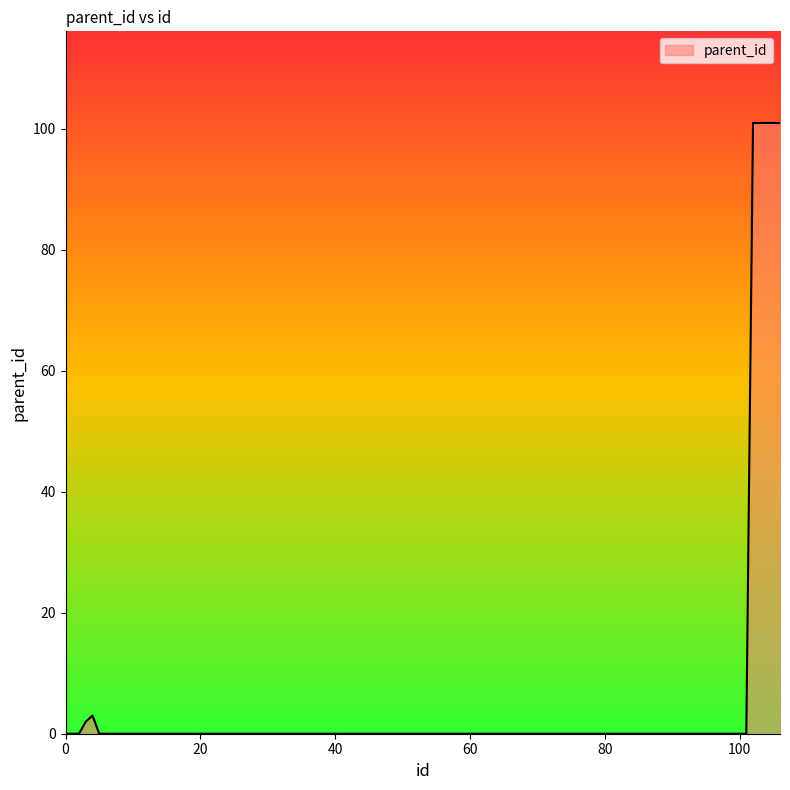

What is the greatest value displayed?

101